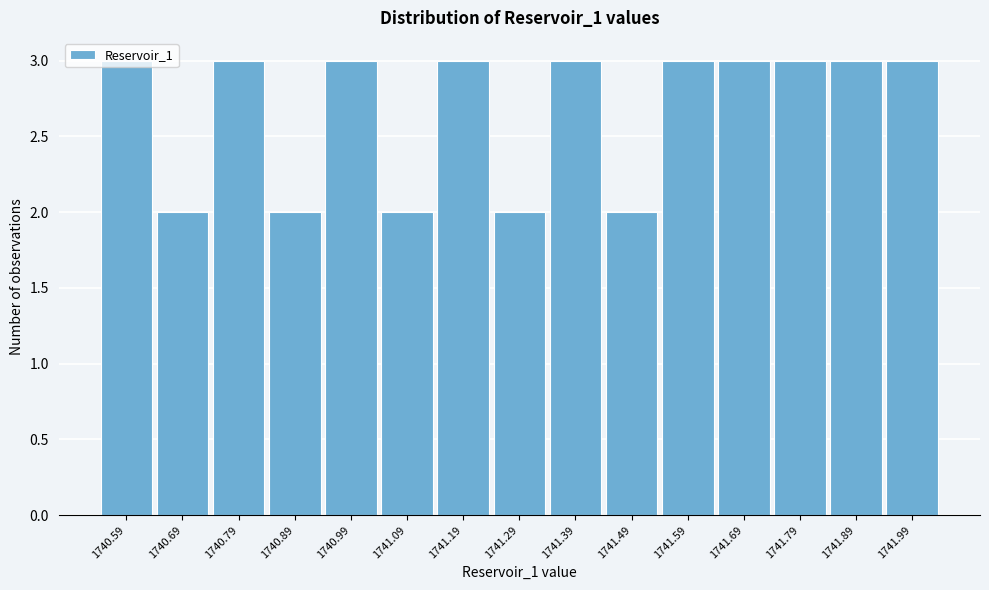

Is it true that the value at 1741.89 is 3?

True